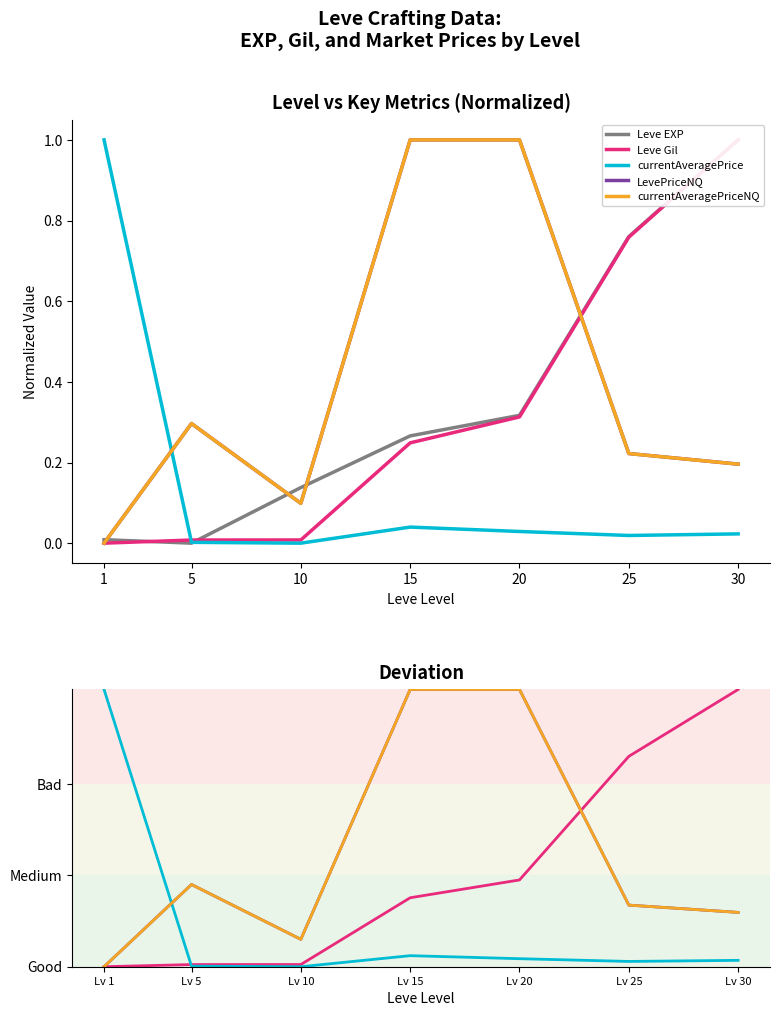

True or false: currentAveragePriceNQ and LevePriceNQ cross at least once.

False